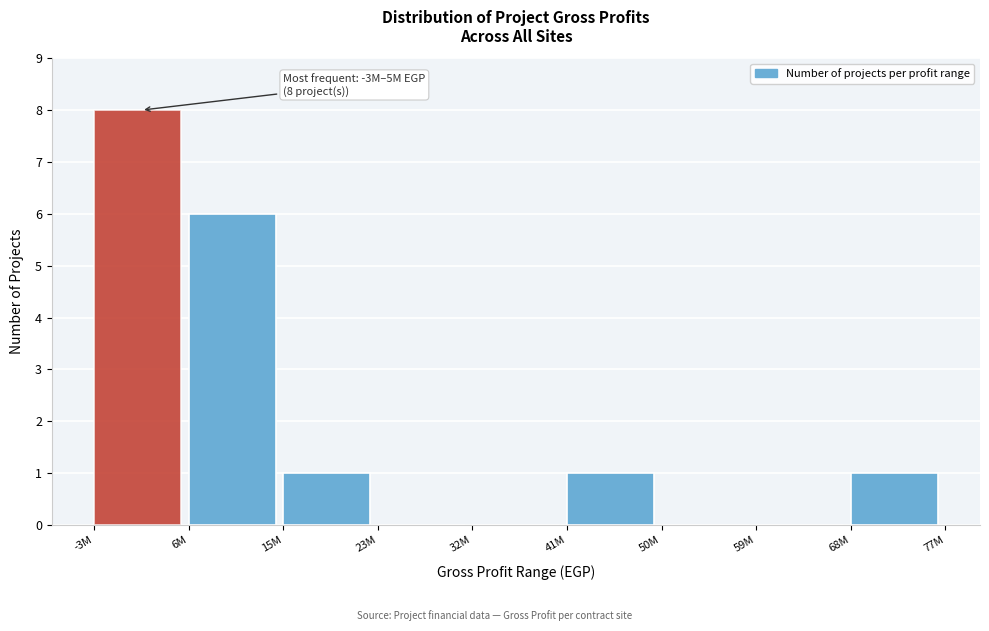

Reading left to right, list all the values displayed in this chart.

-3M=8	6M=6	15M=1	23M=0	32M=0	41M=1	50M=0	59M=0	68M=1